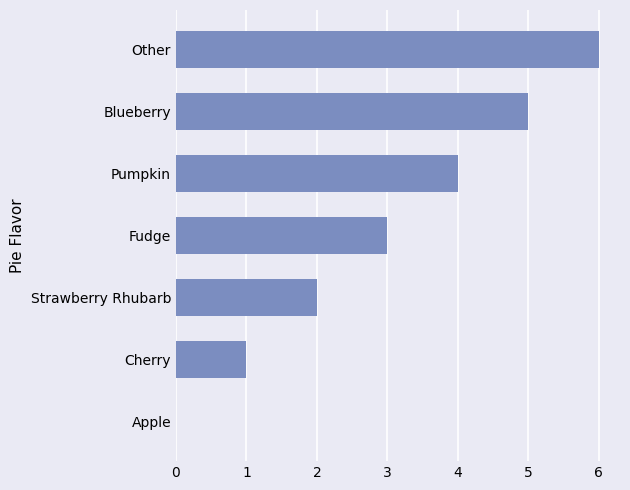

What is the change in value from Fudge to Blueberry?

+2